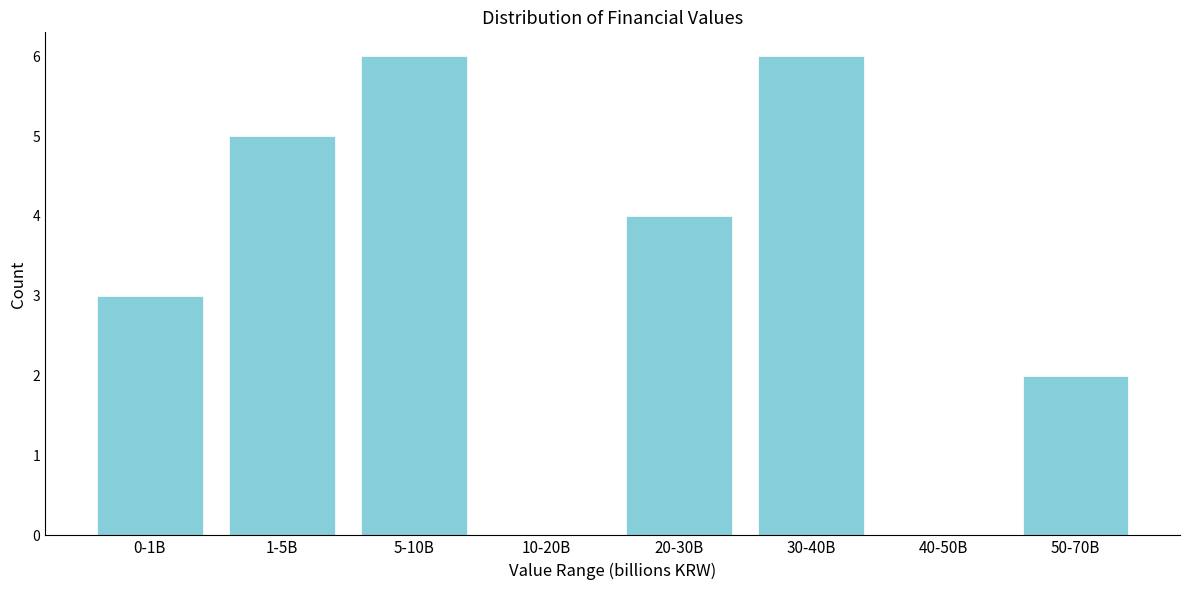

Reading right to left, list all the values displayed in this chart.

50-70B=2	40-50B=0	30-40B=6	20-30B=4	10-20B=0	5-10B=6	1-5B=5	0-1B=3